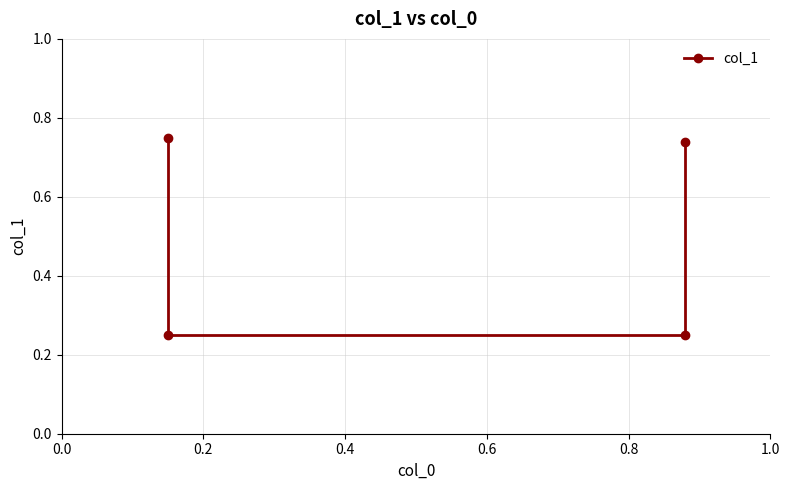

Which has a higher value, 0.4 or 0.2?

0.4